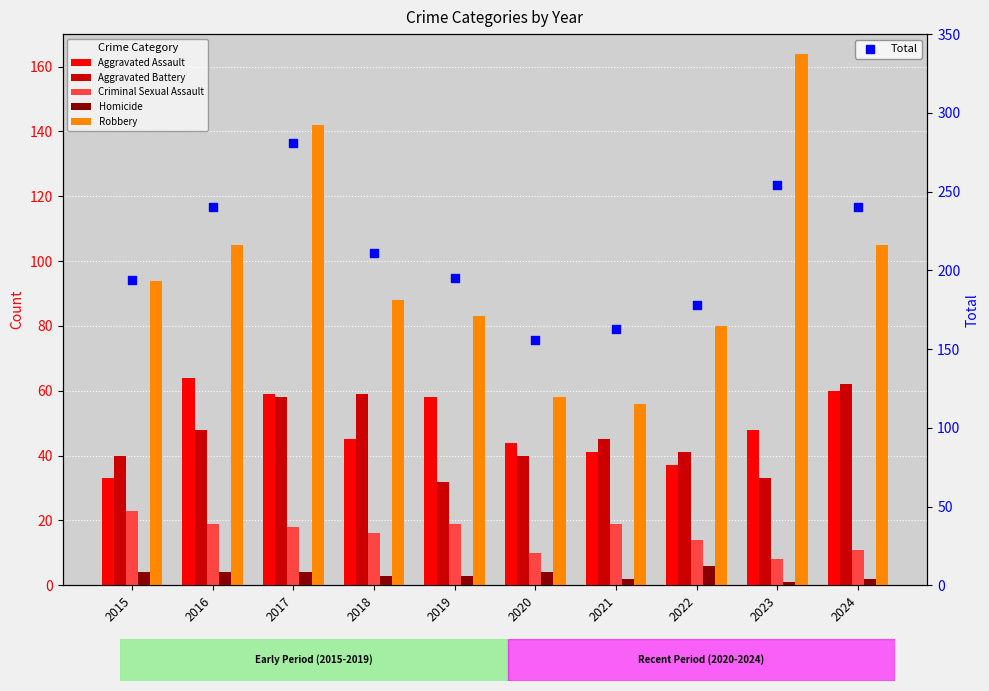

Is the value of Robbery at 2021 greater than the value of Total at 2018?

No